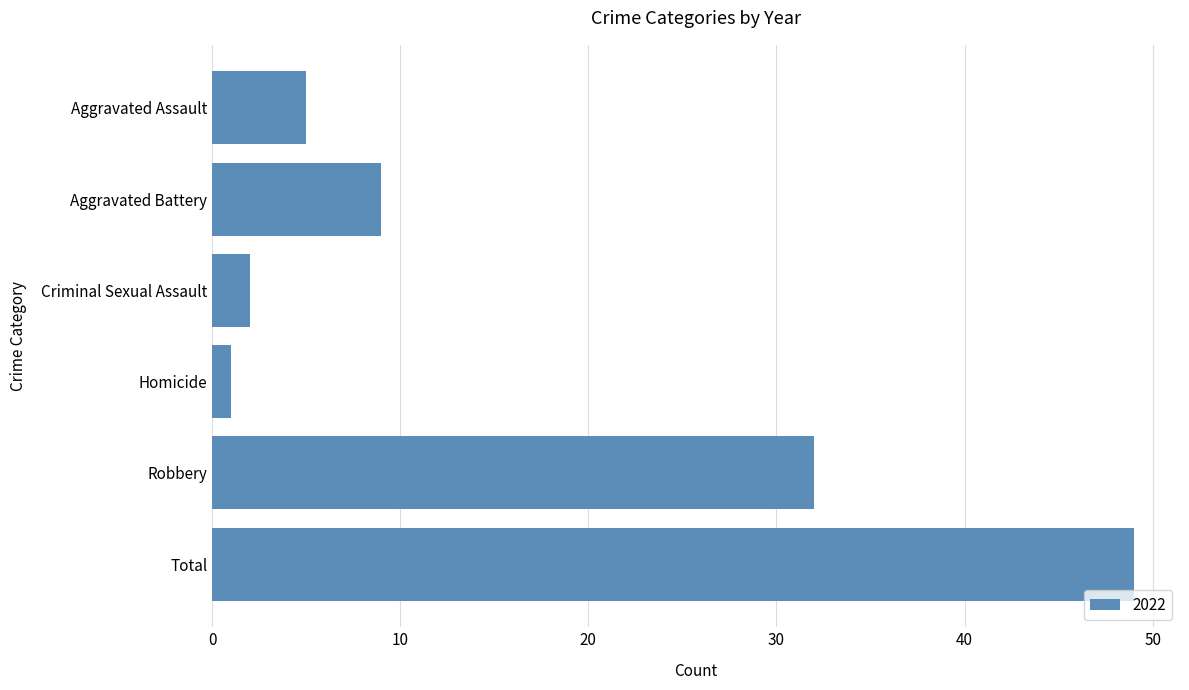

The value at Robbery is 32. True or false?

True